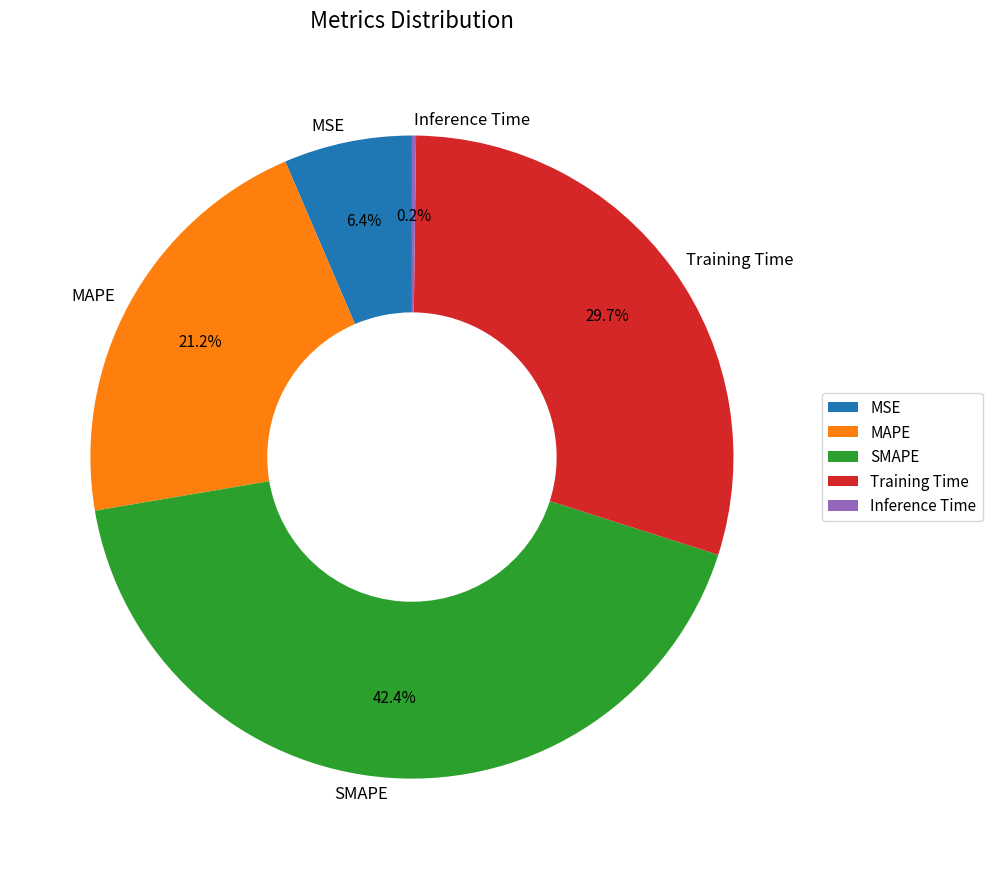

To the nearest percent, what is the average slice percentage?

20%